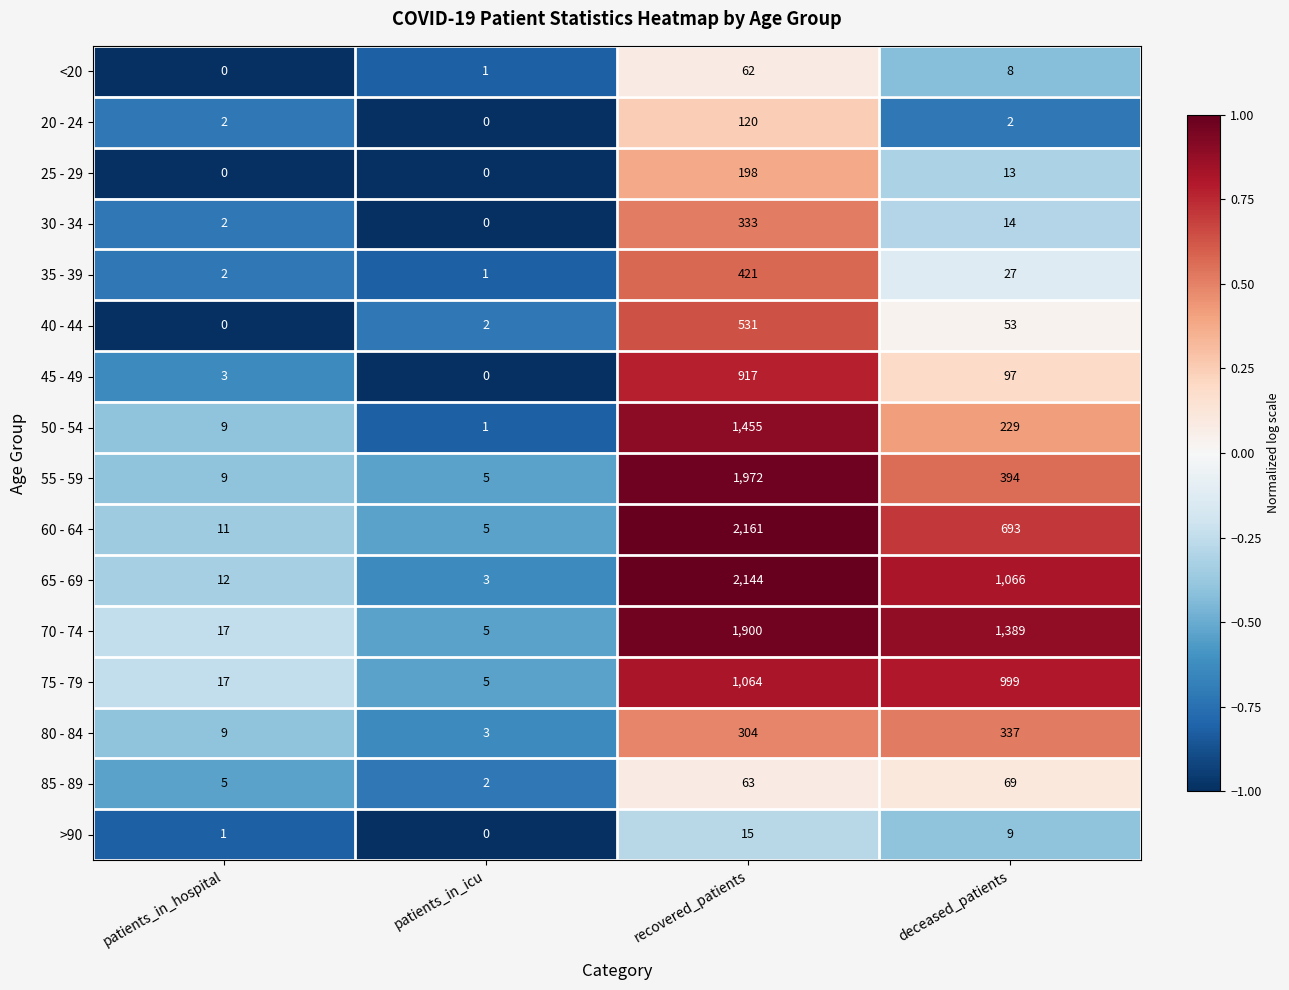

At which category is the sum across all series the highest?

recovered_patients